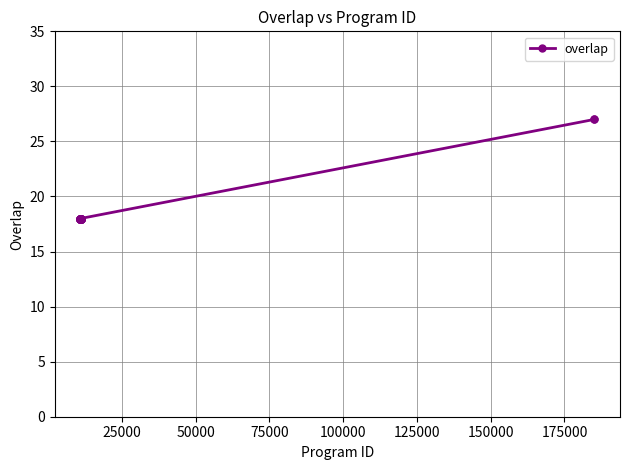

Count the values in the range 18 to 19.

23